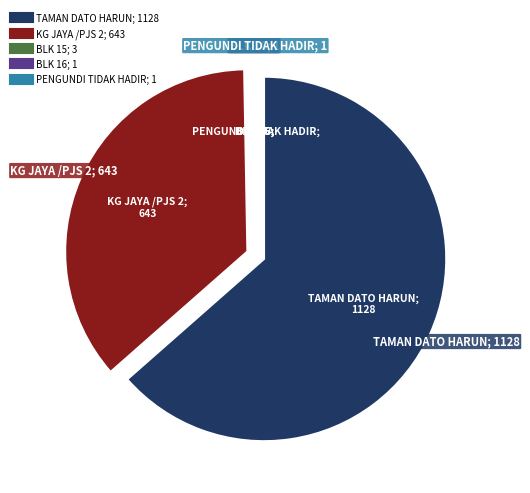

Is it true that TAMAN DATO HARUN is 71% of the pie?

False